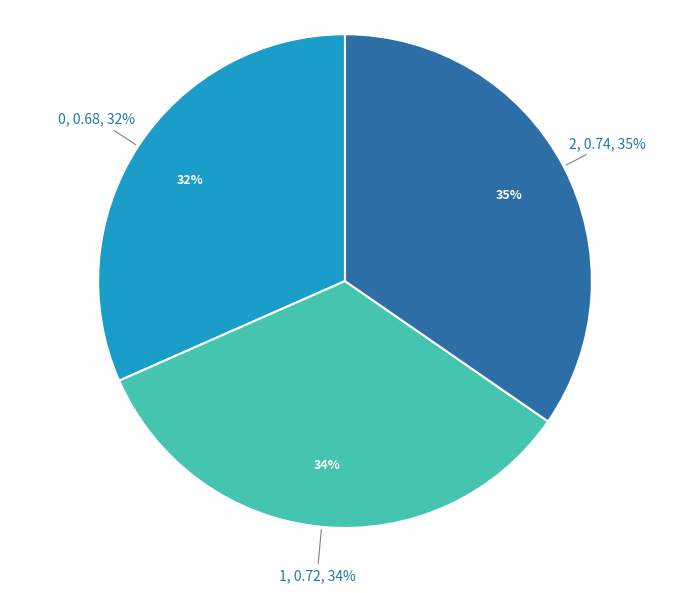

The 2 slice represents 24% of the pie. True or false?

False